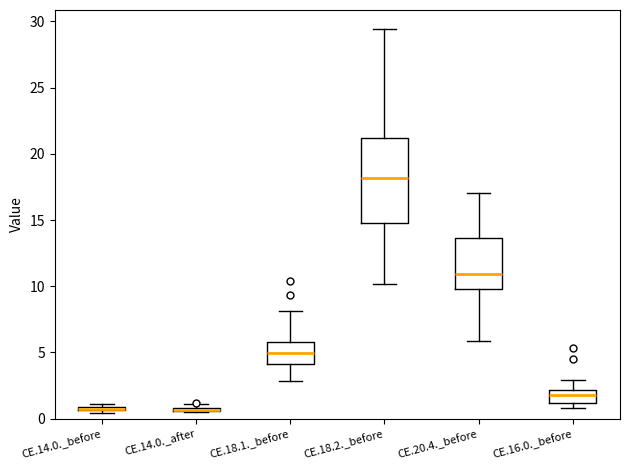

Which box is the tallest, from its lower edge to its upper edge?

CE.18.2._before